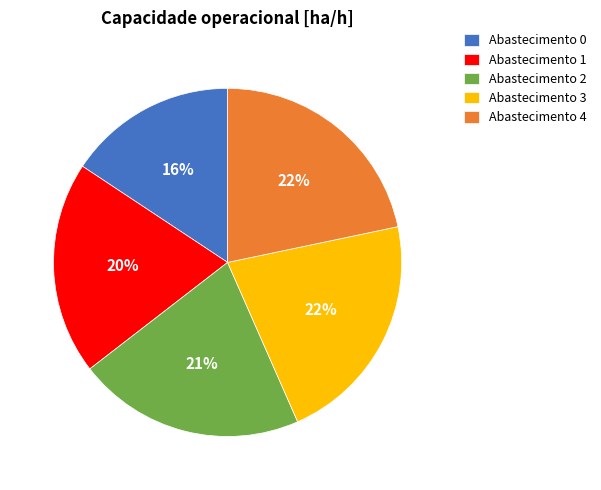

Do Abastecimento 4 and Abastecimento 0 together represent more than half of the pie?

No